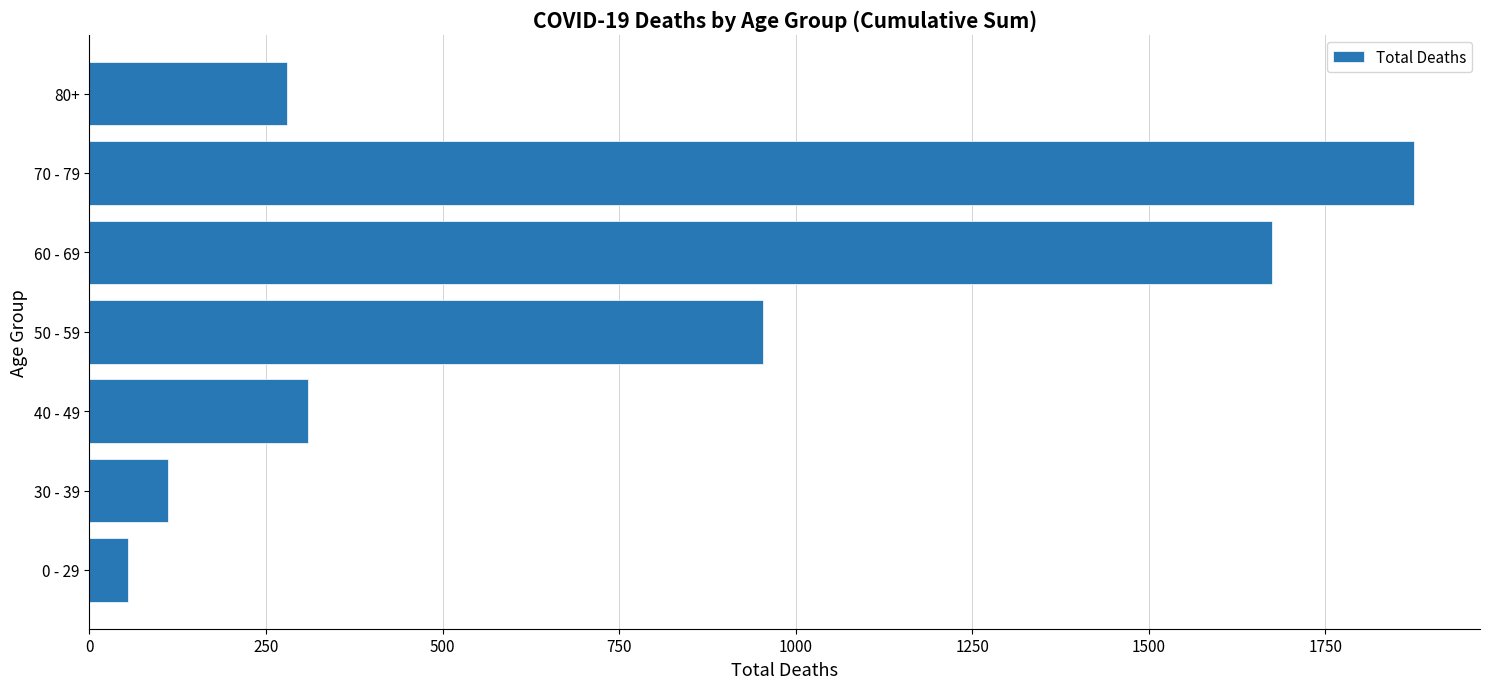

True or false: the data shows 1621 at 50 - 59.

False